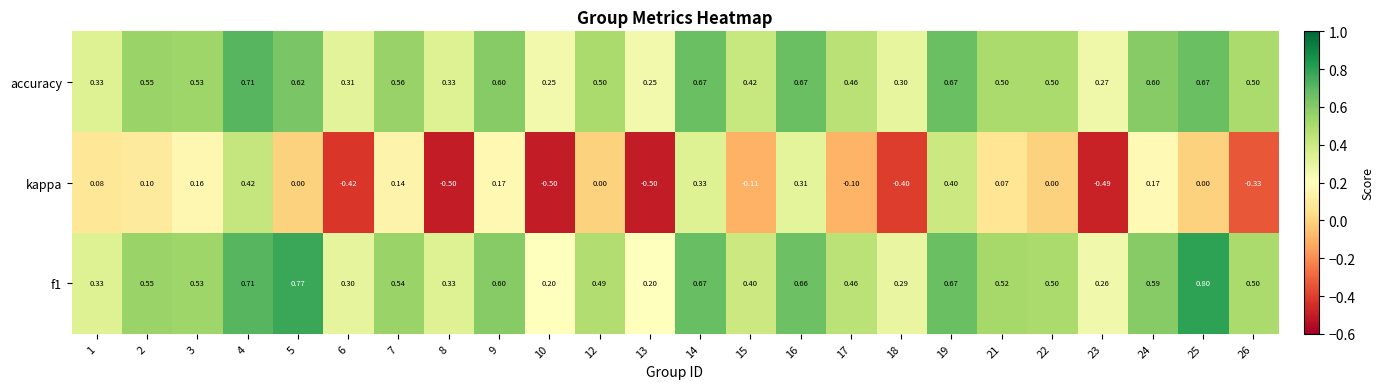

Which series has the widest spread of values?

kappa